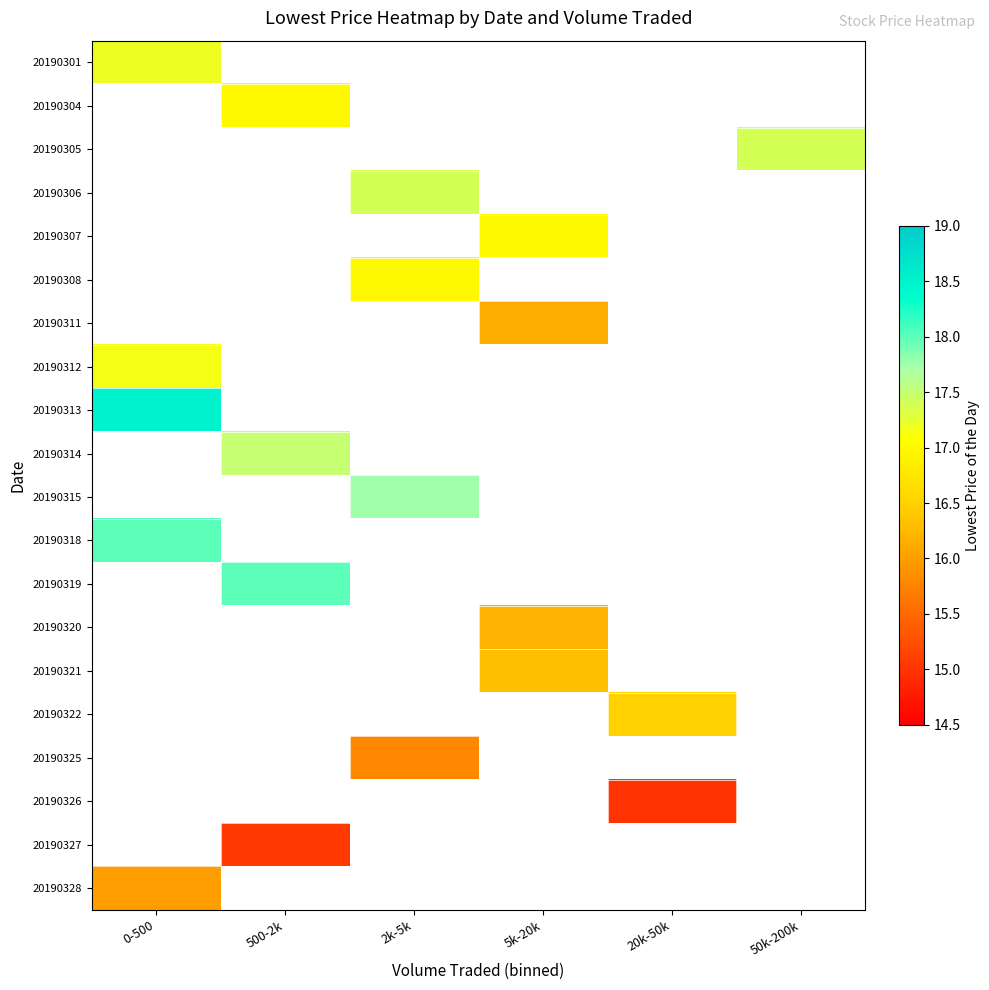

What is the smallest value displayed?

15.0